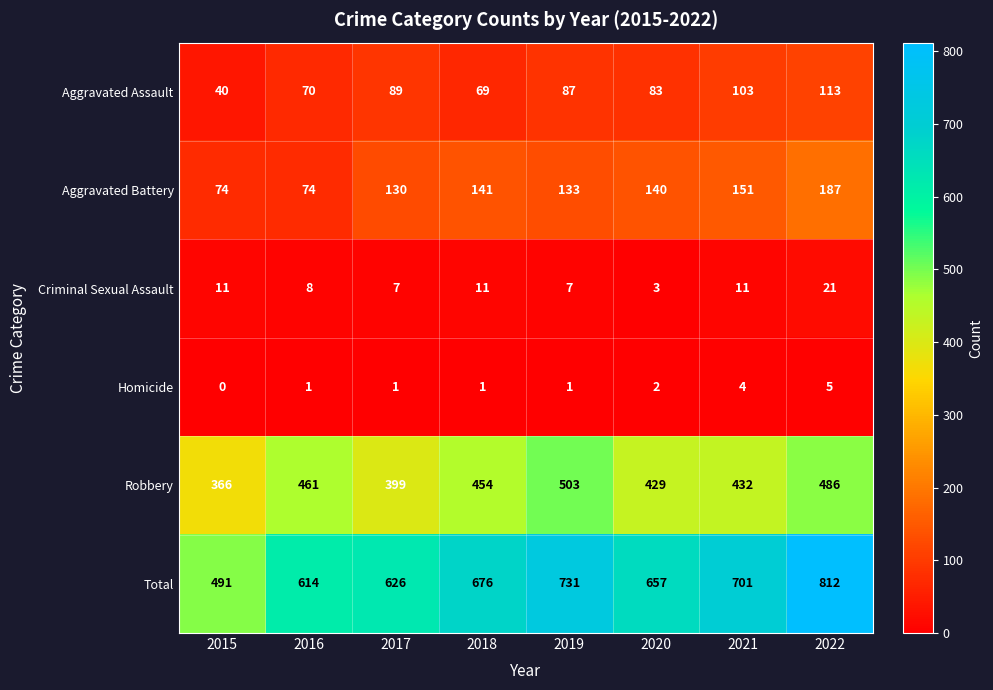

Rank the categories by Robbery value from lowest to highest.

2015, 2017, 2020, 2021, 2018, 2016, 2022, 2019